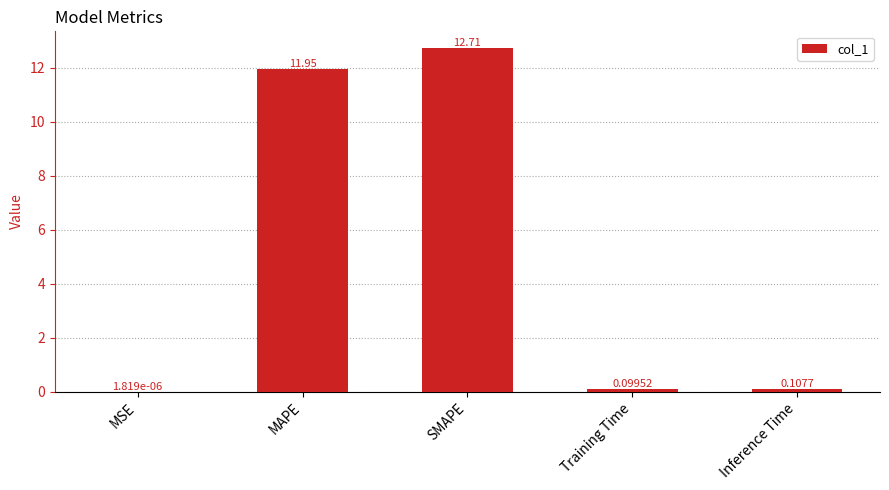

Which label corresponds to the largest value in the chart?

SMAPE